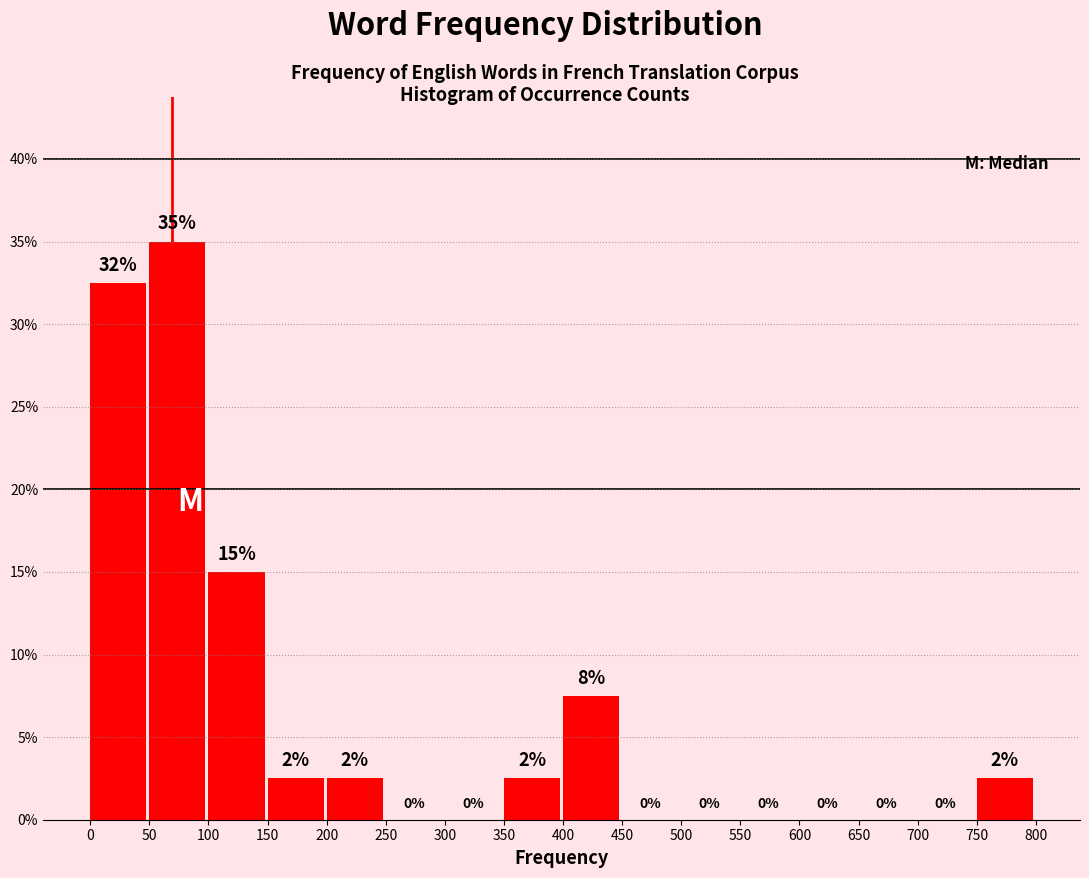

Which range on the x-axis has the tallest bar?

50 to 100